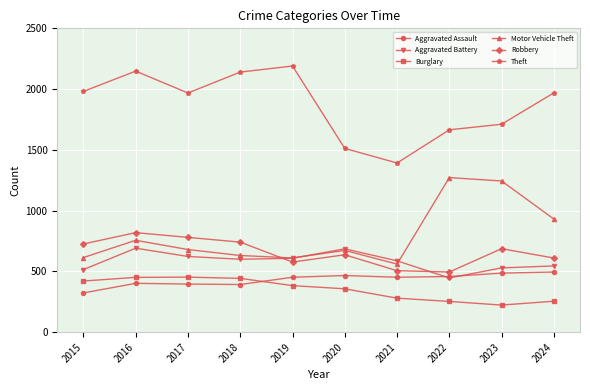

How many data points does each series have?

10